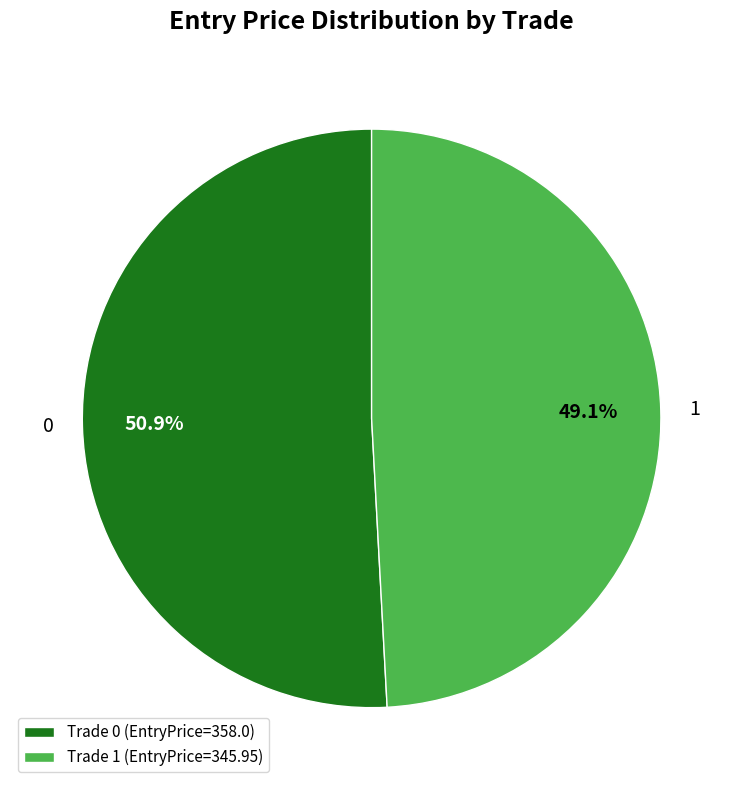

Is the sum of 1 and 0 greater than half?

Yes